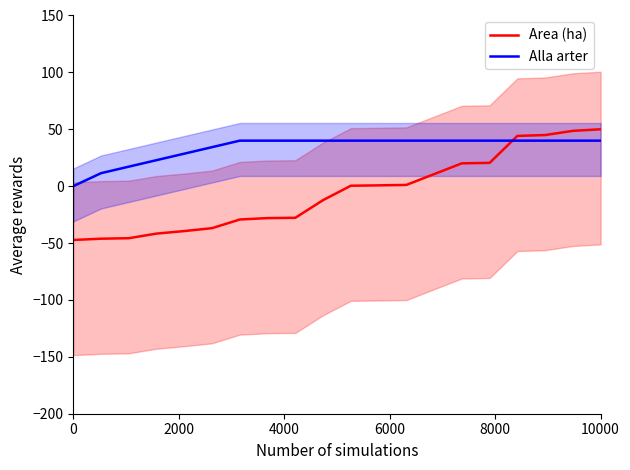

How many values in the Alla arter series are below 40?

6